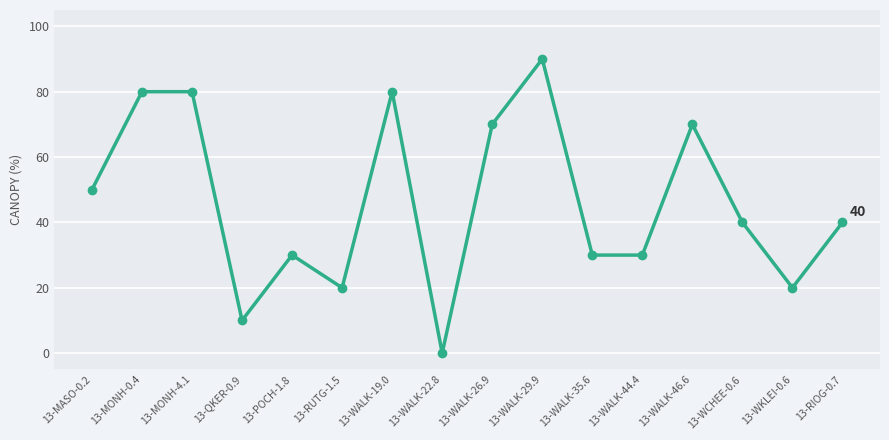

Reading left to right, what are all the values shown in this chart?

50	80	80	10	30	20	80	0	70	90	30	30	70	40	20	40